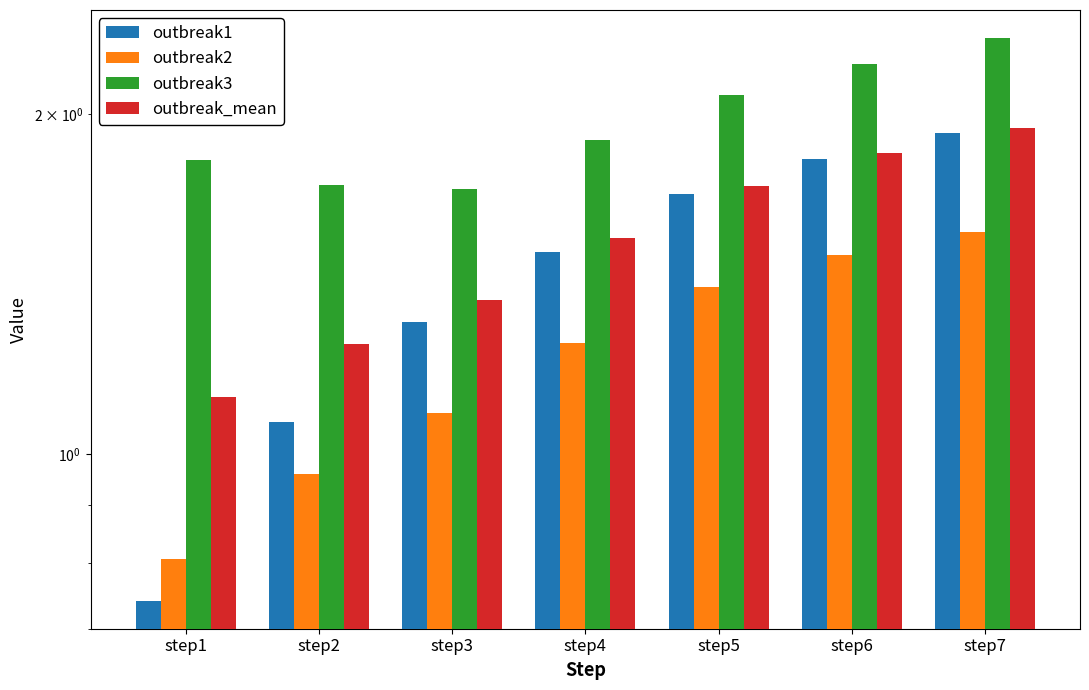

True or false: outbreak2 has a value of 0.6 at step6.

False